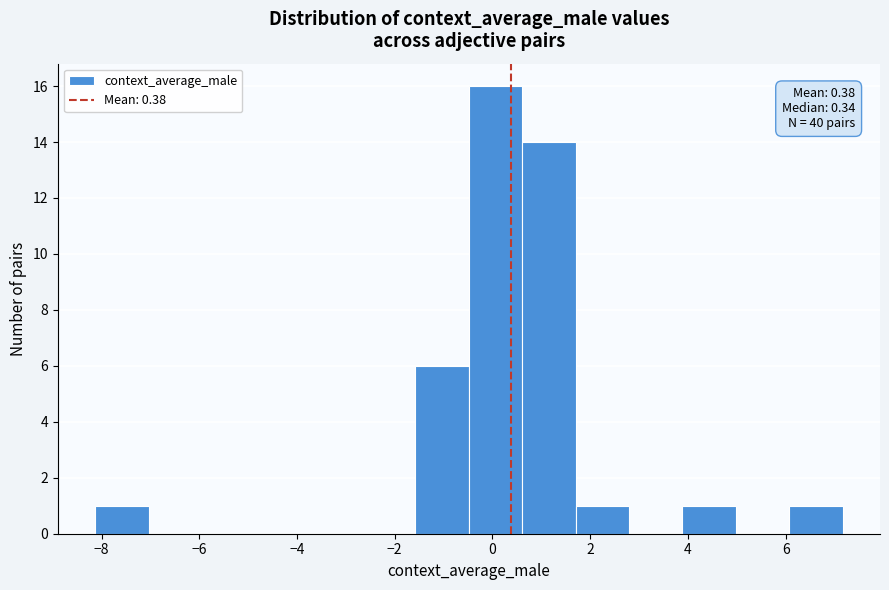

Over which range of the x-axis is the bar tallest?

-0.4 to 0.6